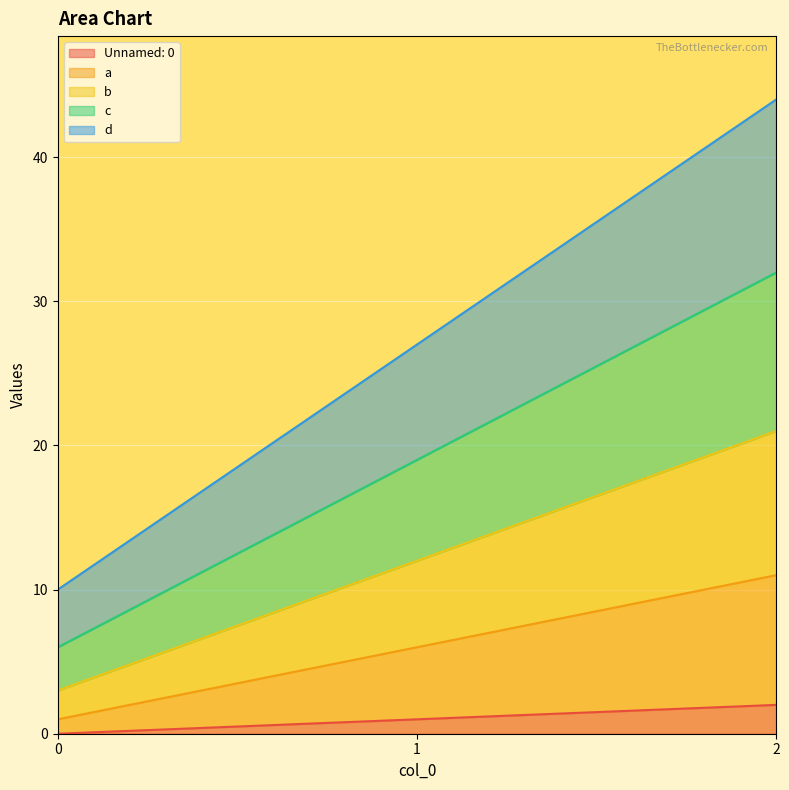

At which label does b first exceed 12?

2